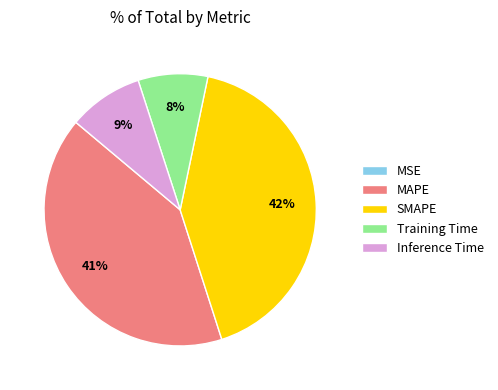

True or false: Inference Time accounts for 9% of the total.

True